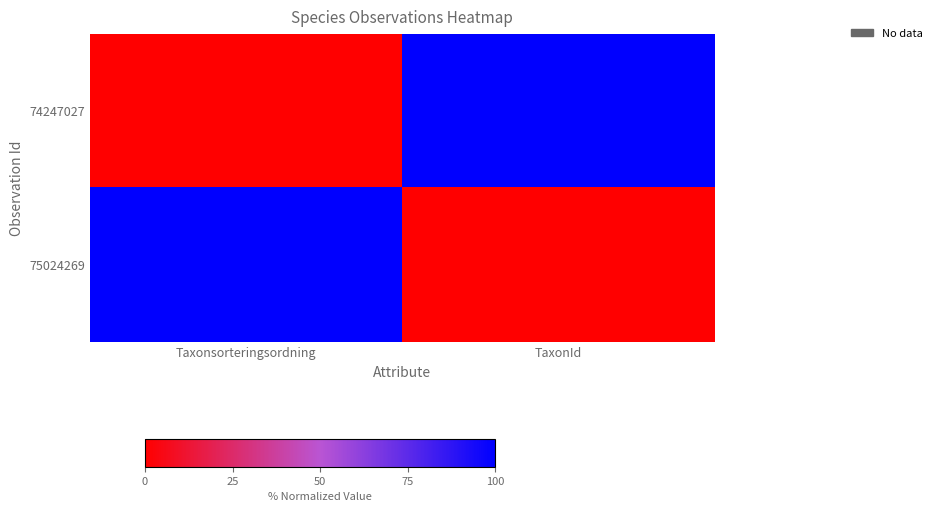

Which category has the highest value across all series?

TaxonId